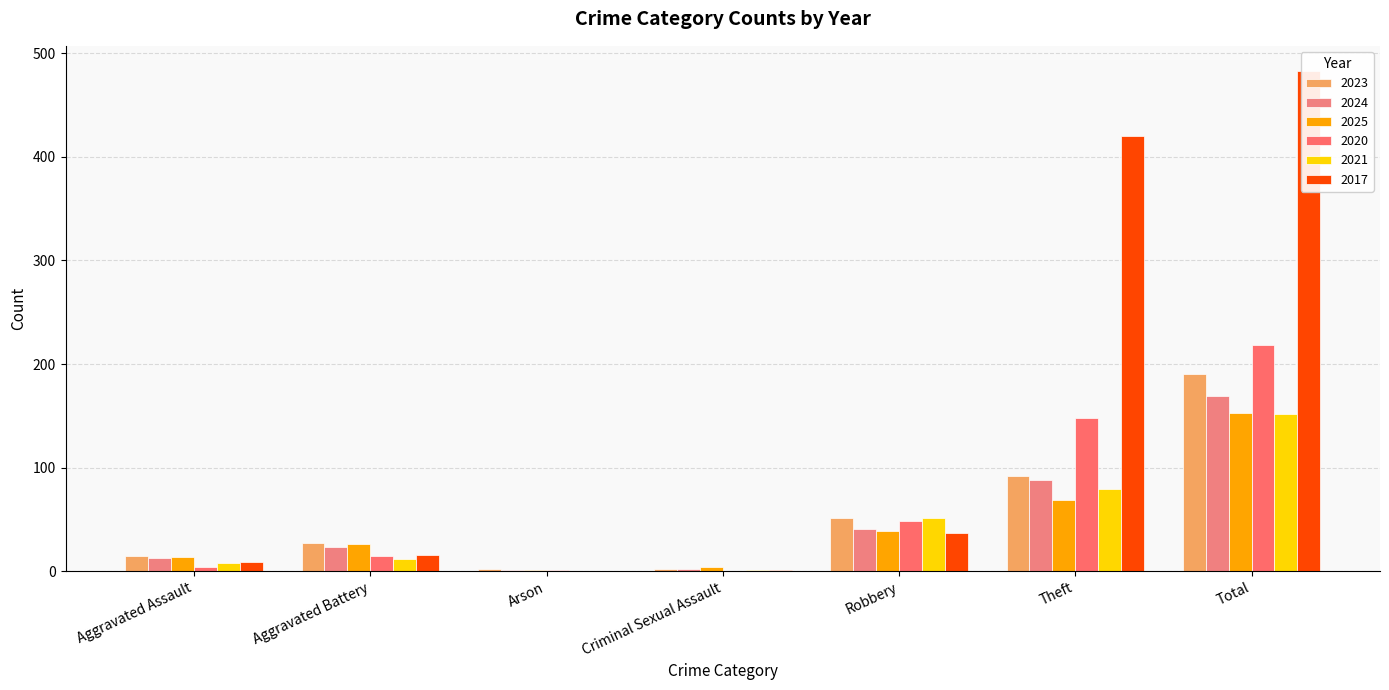

Rank the series at Theft from lowest to highest value.

2025, 2021, 2024, 2023, 2020, 2017